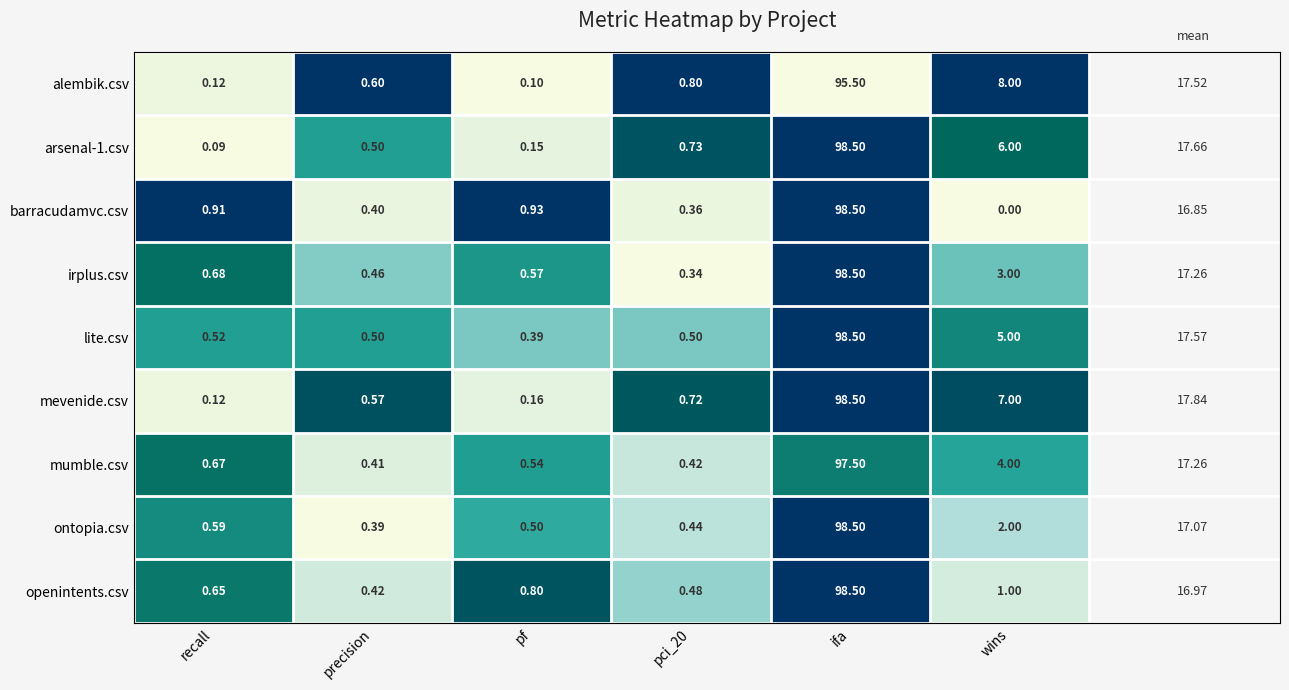

Which series has the largest total across all categories?

mevenide.csv